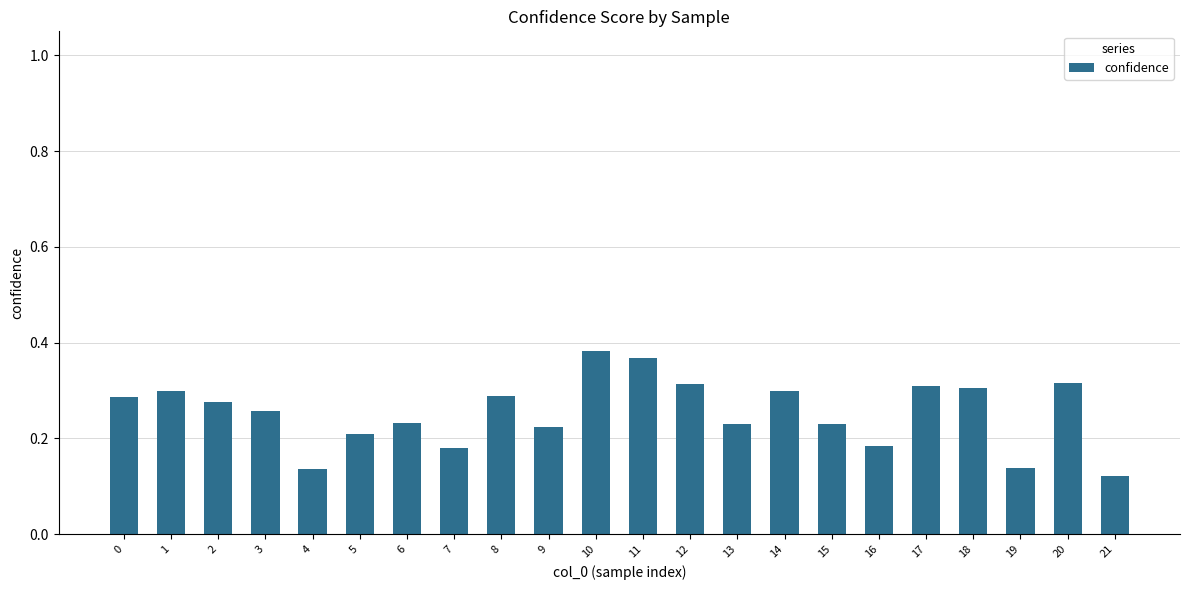

At which category does the chart reach its peak across all series?

10